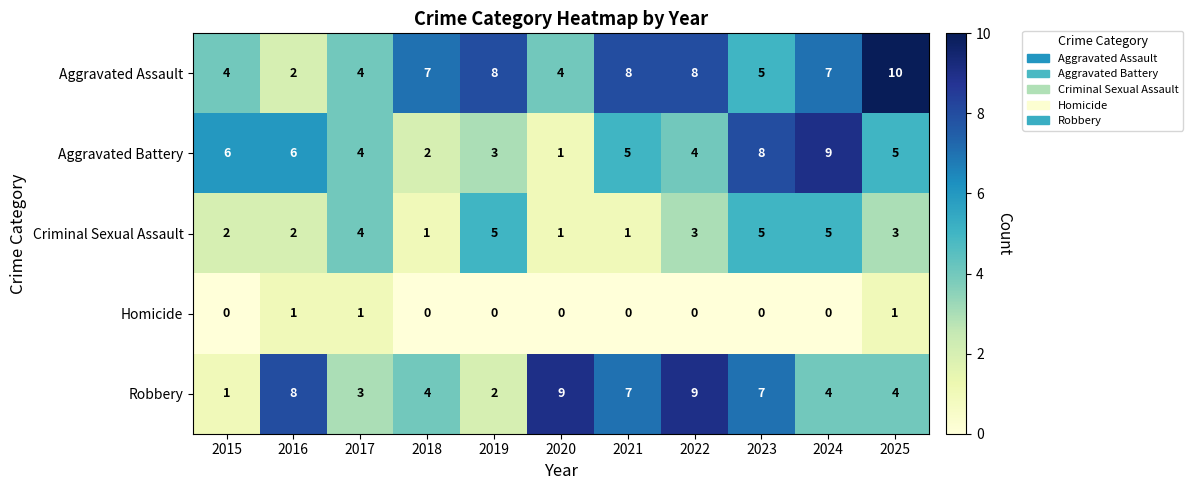

What is the sum of all Aggravated Assault values?

67